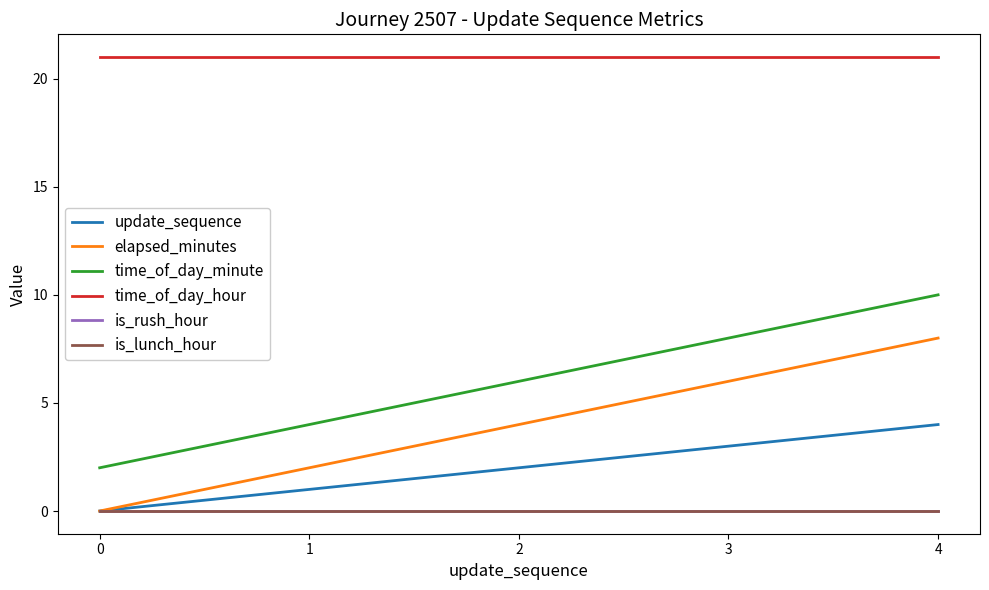

What is the spread (max minus min) of values at 2?

21